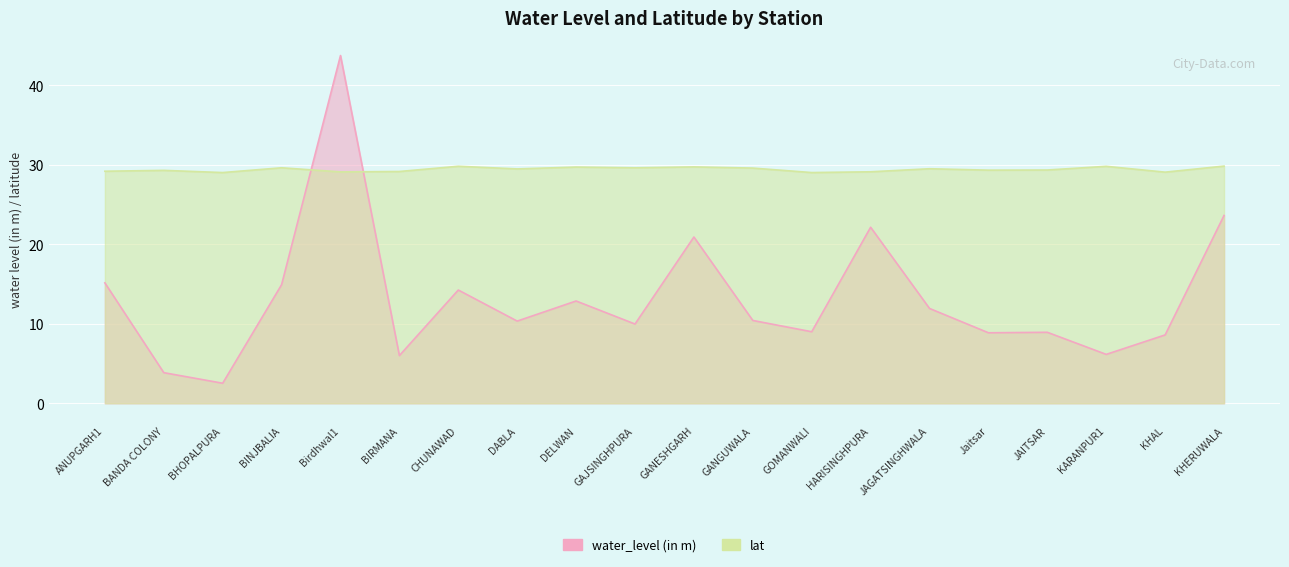

Reading left to right, extract all data points from this chart.

water_level (in m): ANUPGARH1=15.2	BANDA COLONY=3.9	BHOPALPURA=2.5	BINJBALIA=14.9	Birdhwal1=43.8	BIRMANA=6.0	CHUNAWAD=14.2	DABLA=10.3	DELWAN=12.9	GAJSINGHPURA=10.0	GANESHGARH=20.9	GANGUWALA=10.4	GOMANWALI=9.0	HARISINGHPURA=22.1	JAGATSINGHWALA=11.9	Jaitsar=8.9	JAITSAR=8.9	KARANPUR1=6.2	KHAL=8.6	KHERUWALA=23.6
lat: ANUPGARH1=29.2	BANDA COLONY=29.3	BHOPALPURA=29.0	BINJBALIA=29.6	Birdhwal1=29.1	BIRMANA=29.2	CHUNAWAD=29.8	DABLA=29.5	DELWAN=29.7	GAJSINGHPURA=29.6	GANESHGARH=29.7	GANGUWALA=29.6	GOMANWALI=29.0	HARISINGHPURA=29.1	JAGATSINGHWALA=29.5	Jaitsar=29.3	JAITSAR=29.4	KARANPUR1=29.8	KHAL=29.1	KHERUWALA=29.8